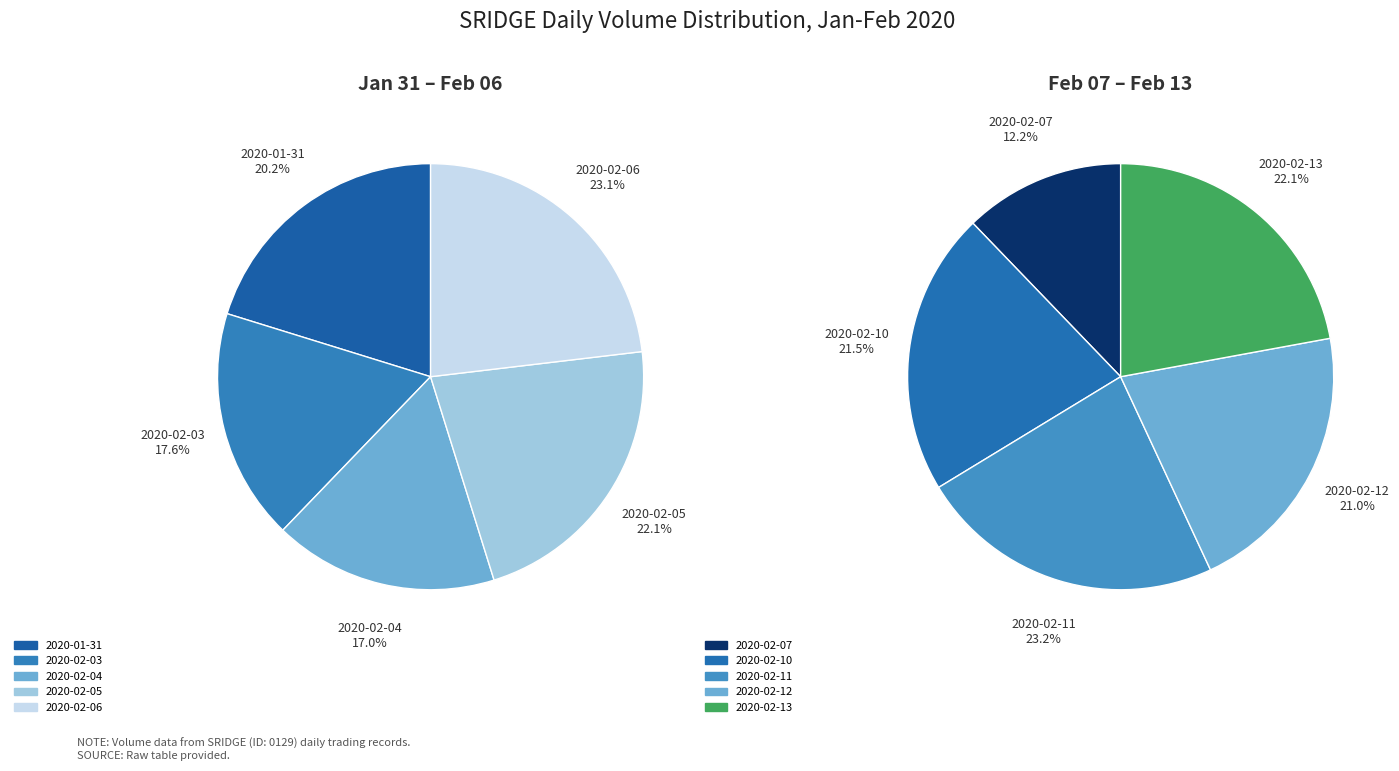

Is it true that 2020-02-07 is 1% of the pie?

False